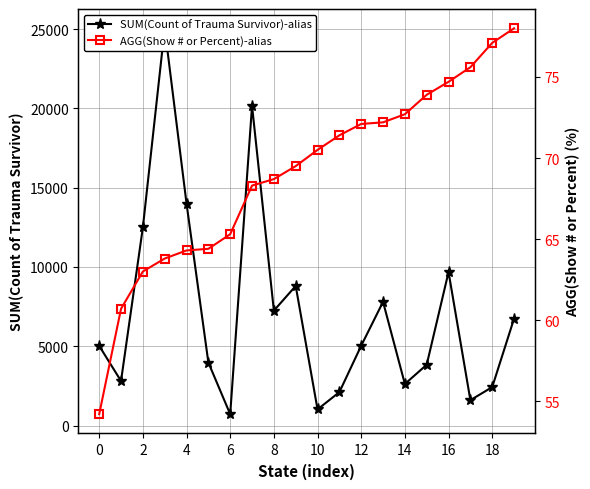

At how many categories does at least one series exceed 12352?

4